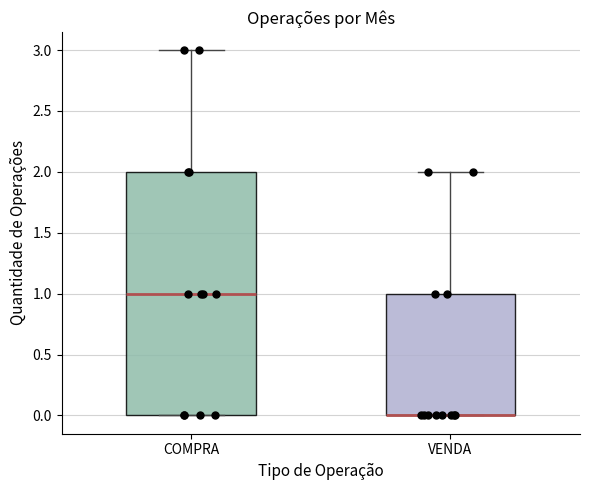

Where does the upper whisker of the box for VENDA end on the y-axis? The values are not printed on the chart, so give them approximately, as read against the axis.

2